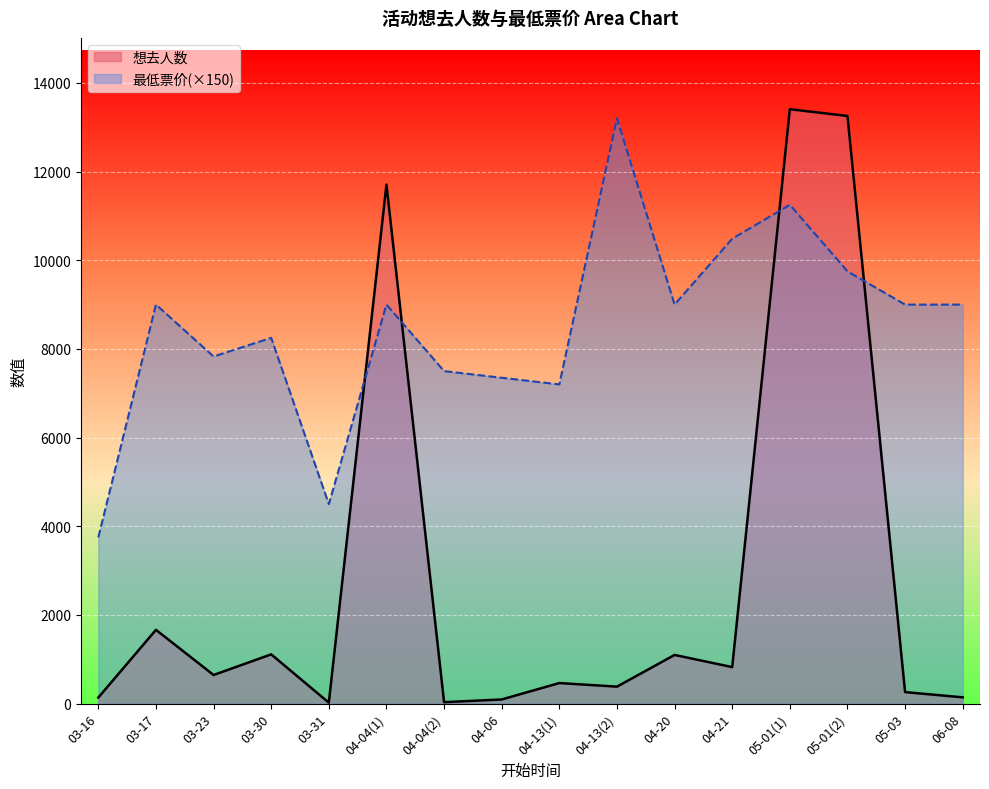

Between 04-04(2) and 04-21, which is larger?

04-21